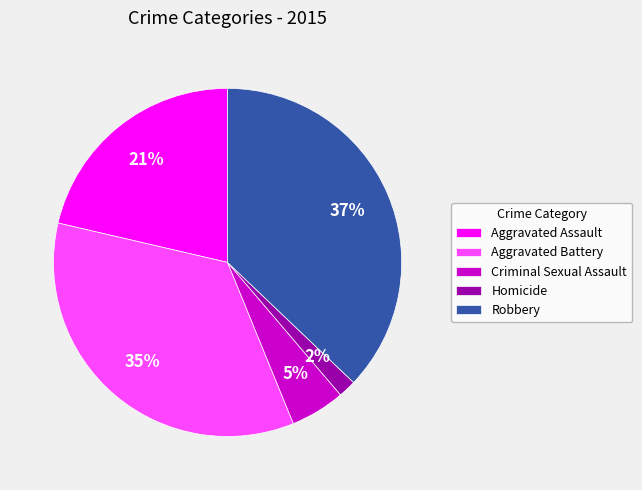

What percentage is the Criminal Sexual Assault slice, to the nearest percent?

5%